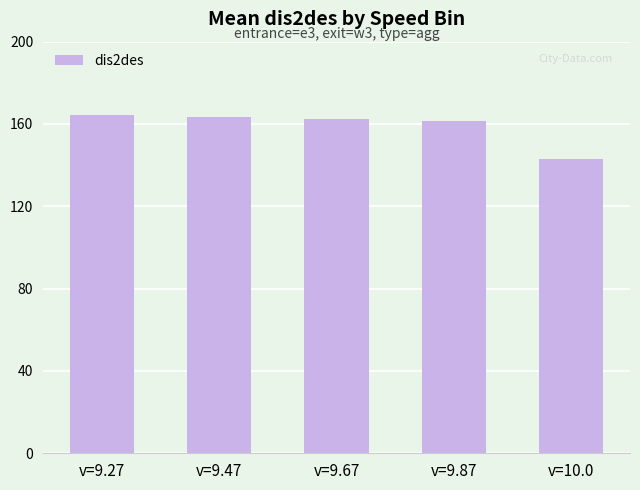

What value does the data have at v=9.67?

162.2